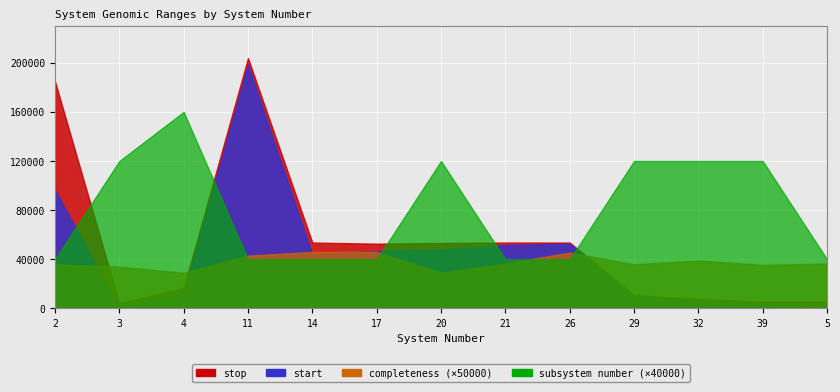

Reading left to right, what are all the values shown in this chart?

start: 2=96480.0	3=730.0	4=12333.0	11=198362.0	14=44071.0	17=46595.0	20=48043.0	21=51659.0	26=52793.0	29=9894.0	32=5555.0	39=3371.0	5=159.0
stop: 2=184845.0	3=4042.0	4=16641.0	11=203726.0	14=53651.0	17=52726.0	20=53296.0	21=53651.0	26=53651.0	29=10844.0	32=7712.0	39=5452.0	5=5511.0
completeness: 2=0.7	3=0.7	4=0.6	11=0.9	14=0.9	17=0.9	20=0.6	21=0.7	26=0.9	29=0.7	32=0.8	39=0.7	5=0.7
subsystem number: 2=1.0	3=3.0	4=4.0	11=1.0	14=1.0	17=1.0	20=3.0	21=1.0	26=1.0	29=3.0	32=3.0	39=3.0	5=1.0